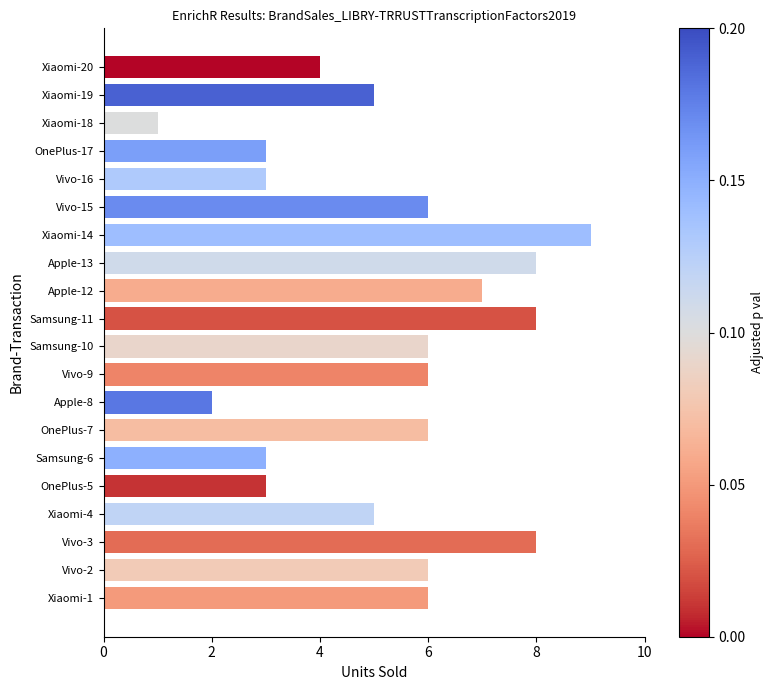

True or false: the data shows 6 at Vivo-9.

True